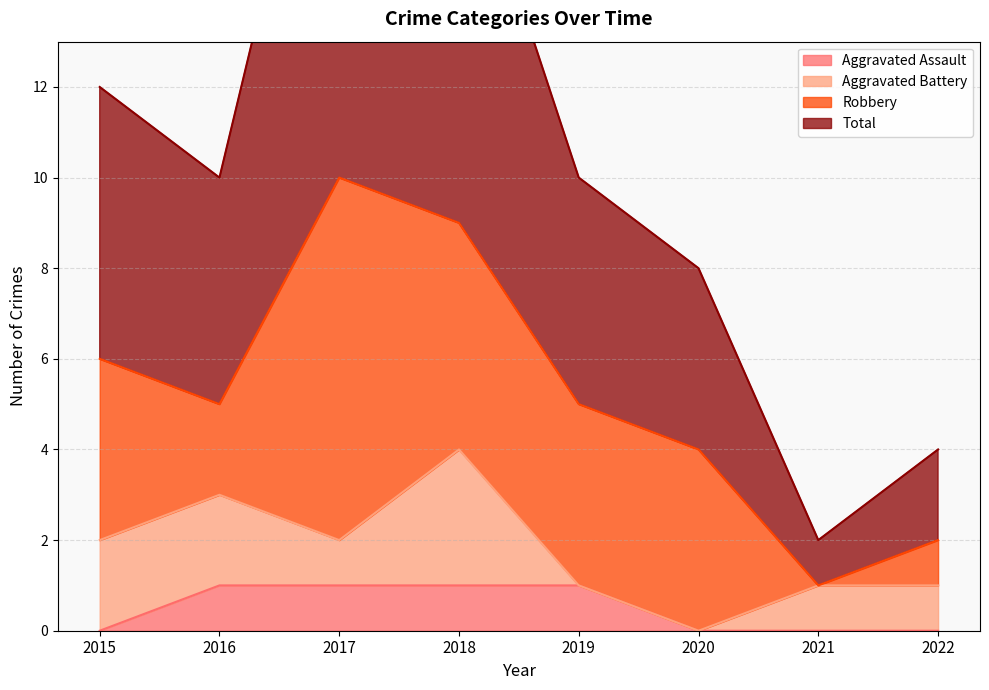

What is the difference between the highest and lowest values at 2022?

4